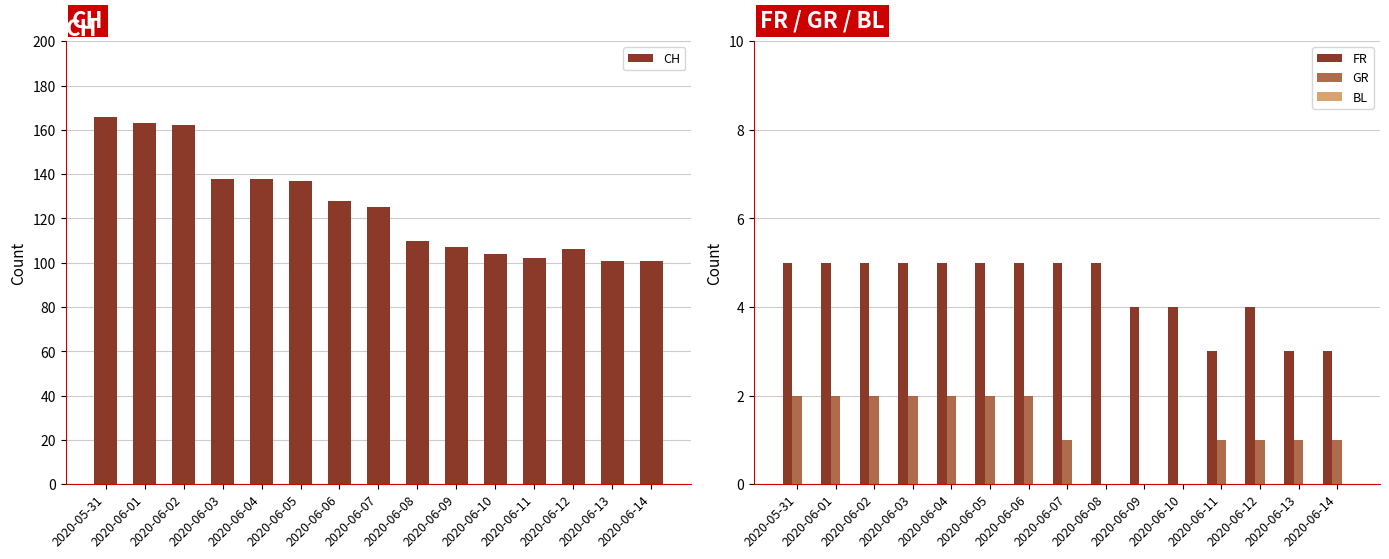

Is the value of FR at 2020-06-08 greater than the value of GR at 2020-06-13?

Yes